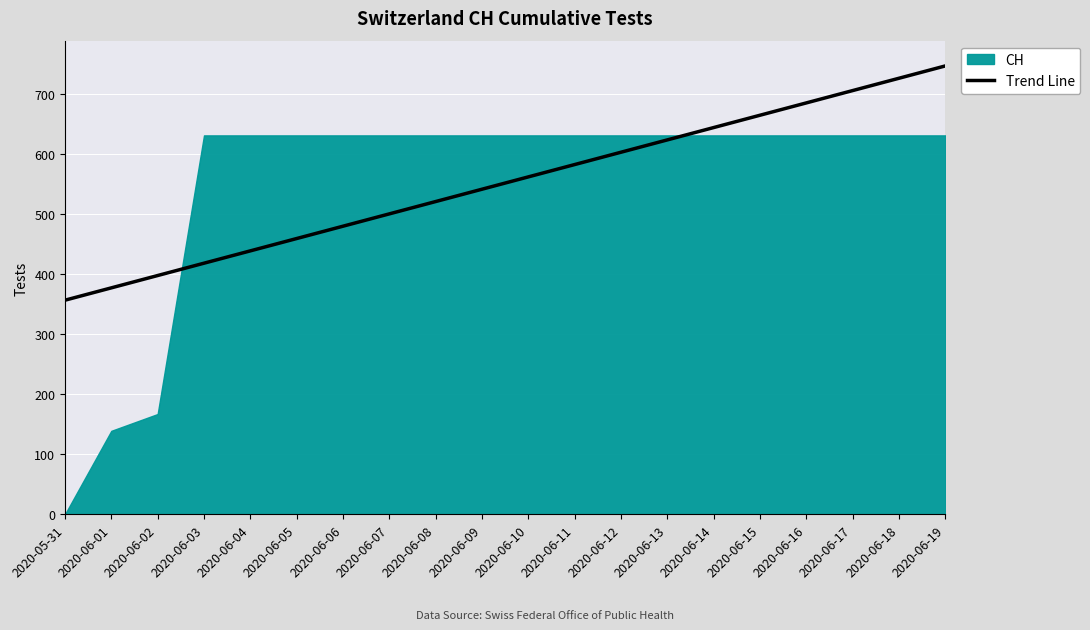

What is the lowest value of the Trend Line series?

356.6